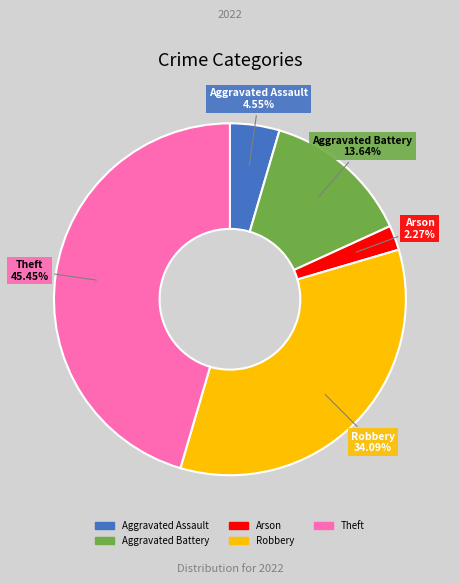

Which category has the biggest portion of the pie?

Theft